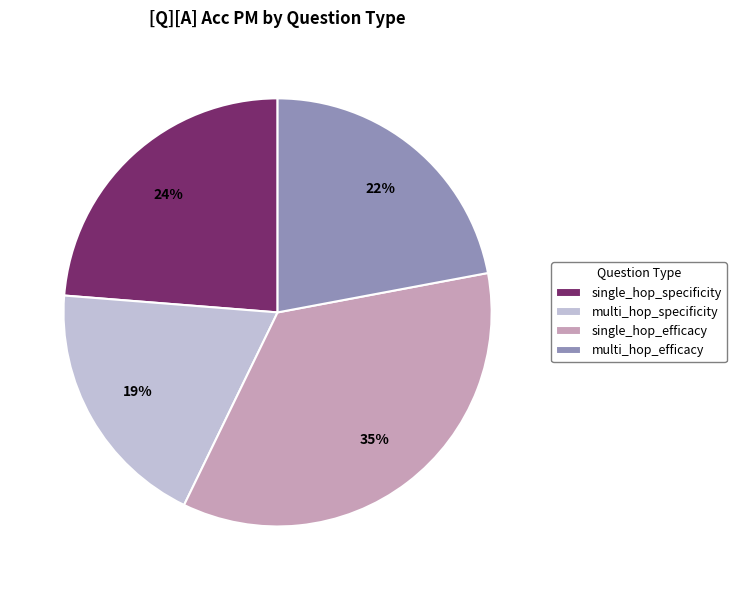

To the nearest percent, what is the average slice percentage?

25%